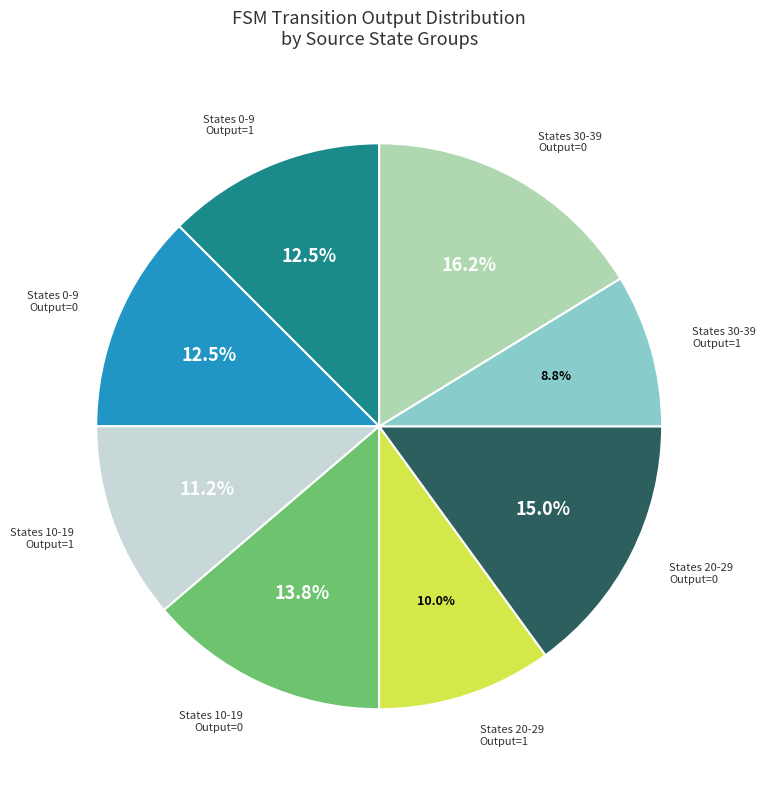

To the nearest percent, what is the average slice percentage?

12%